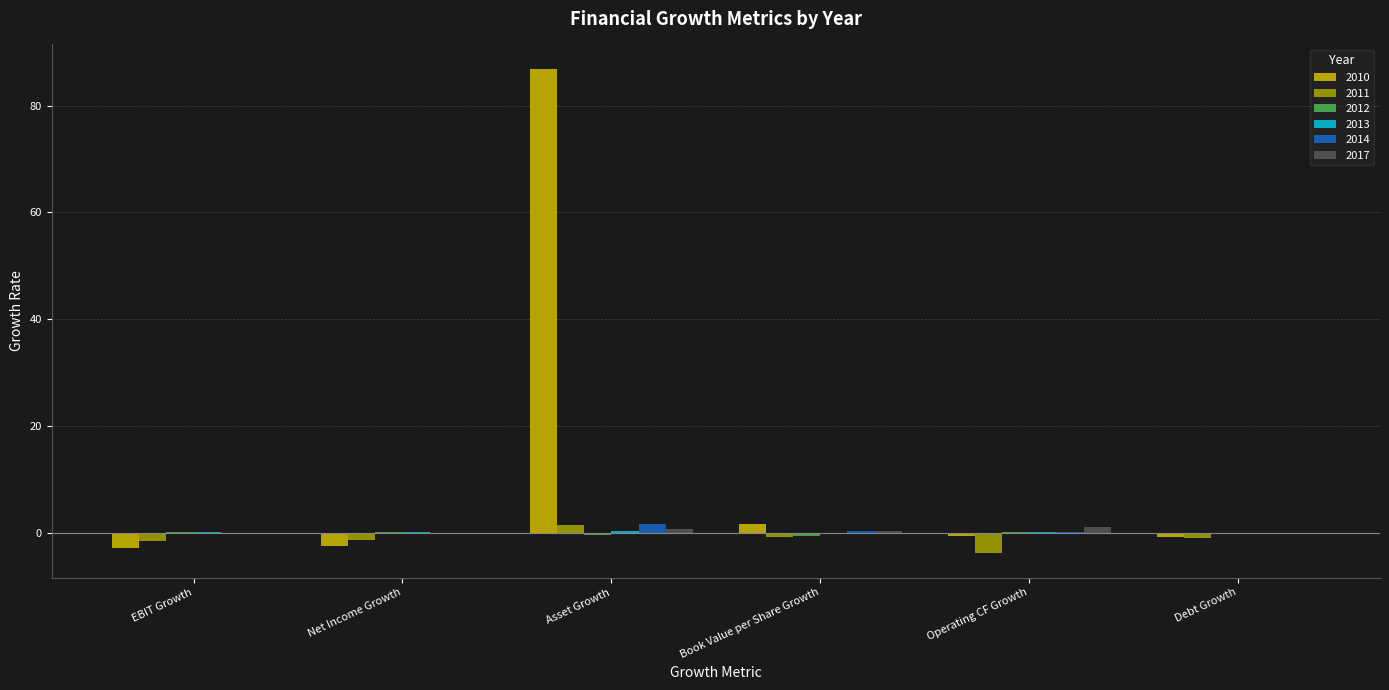

Which series has the largest total across all categories?

2010